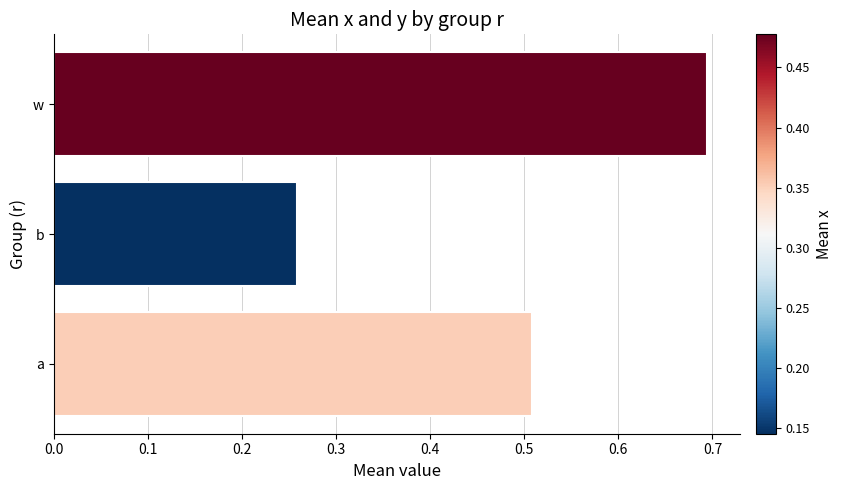

The chart shows a value of 0.3 at w. True or false?

False